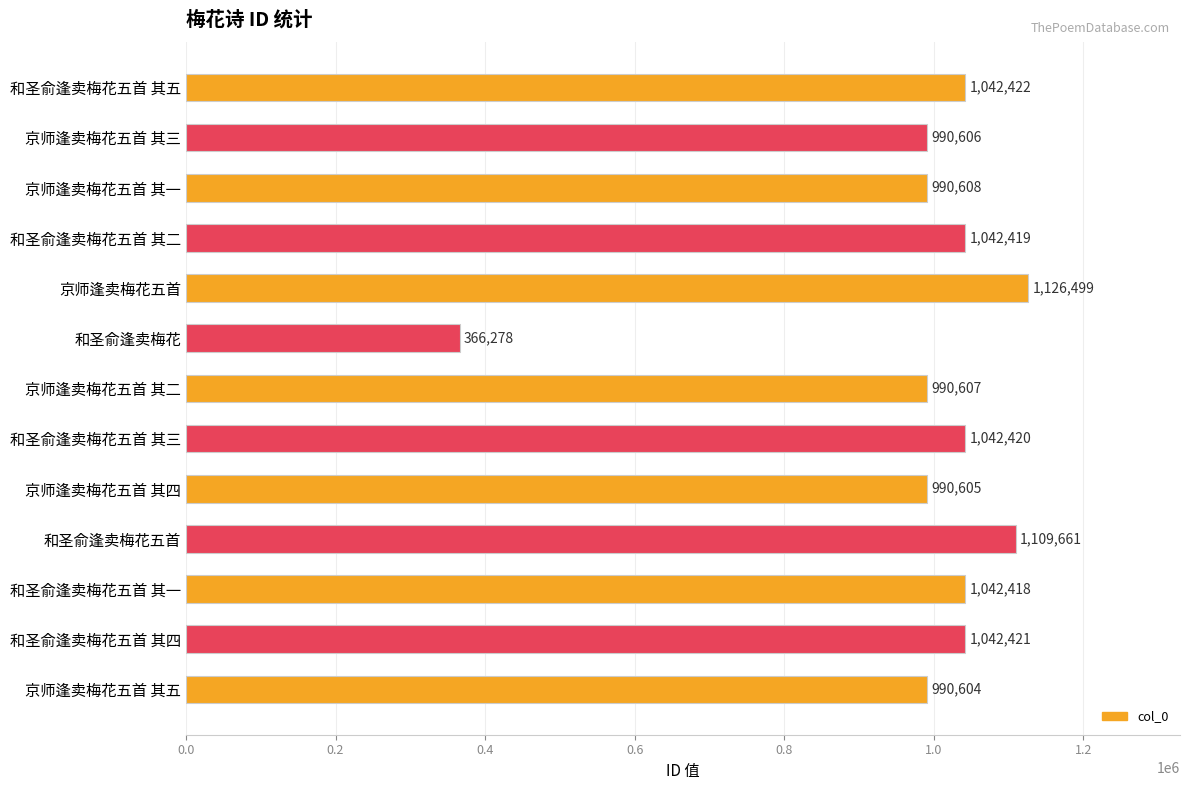

List the labels in order of value, smallest first.

和圣俞逢卖梅花, 京师逢卖梅花五首 其五, 京师逢卖梅花五首 其四, 京师逢卖梅花五首 其三, 京师逢卖梅花五首 其二, 京师逢卖梅花五首 其一, 和圣俞逢卖梅花五首 其一, 和圣俞逢卖梅花五首 其二, 和圣俞逢卖梅花五首 其三, 和圣俞逢卖梅花五首 其四, 和圣俞逢卖梅花五首 其五, 和圣俞逢卖梅花五首, 京师逢卖梅花五首